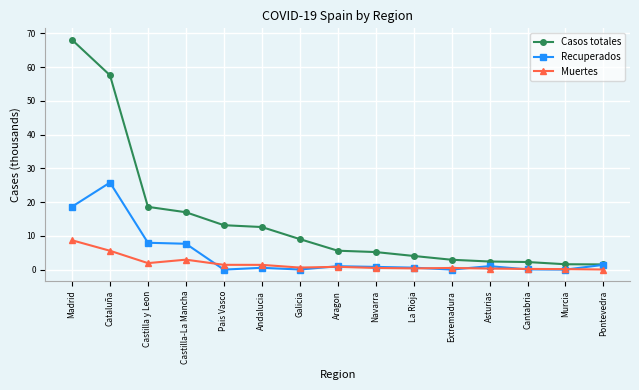

Which series has the largest range (max minus min)?

Casos totales